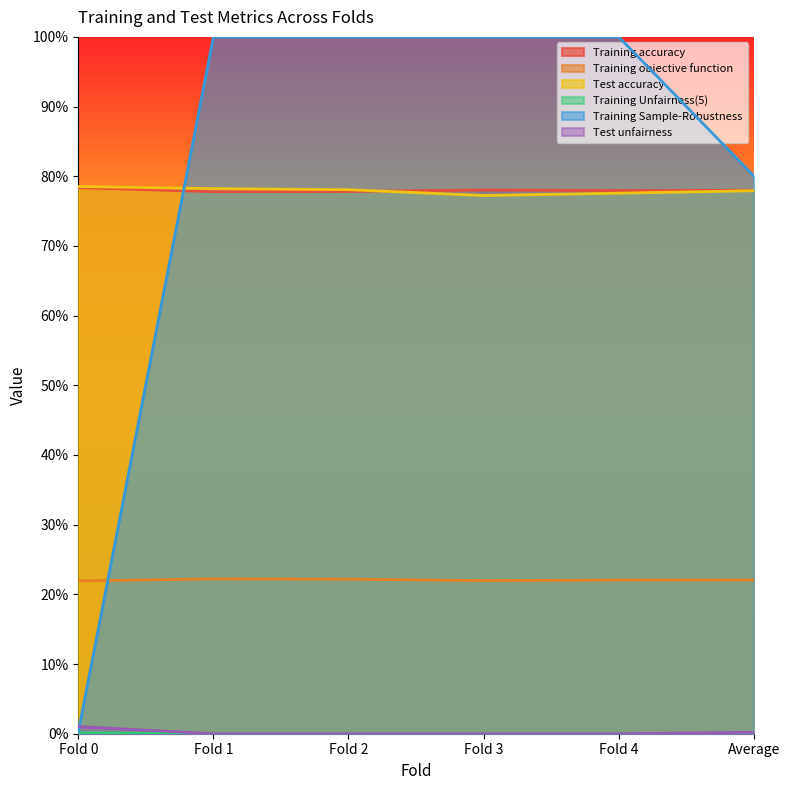

How many times do Test unfairness and Training accuracy cross each other?

1